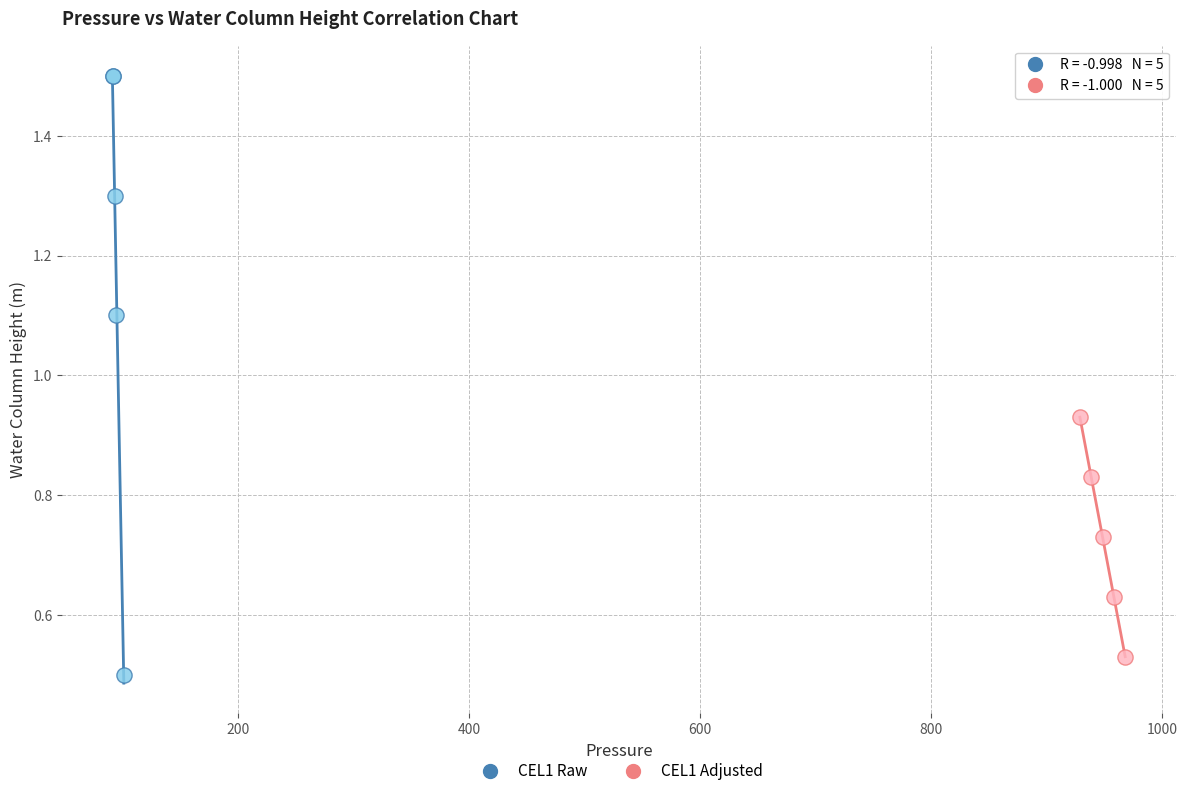

Which series contains the highest Y value?

CEL1 Raw